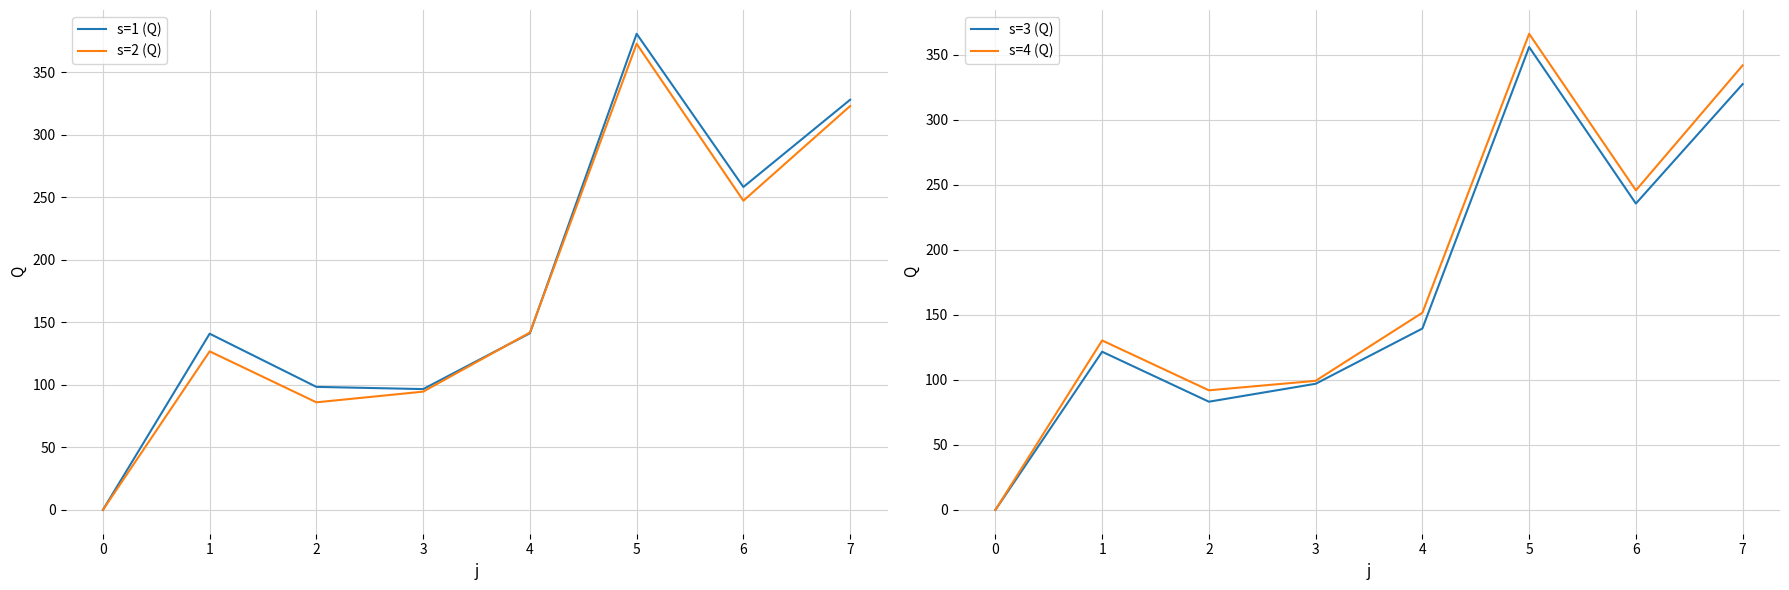

True or false: s=3 (Q) has a value of 121.6 at 1.

True